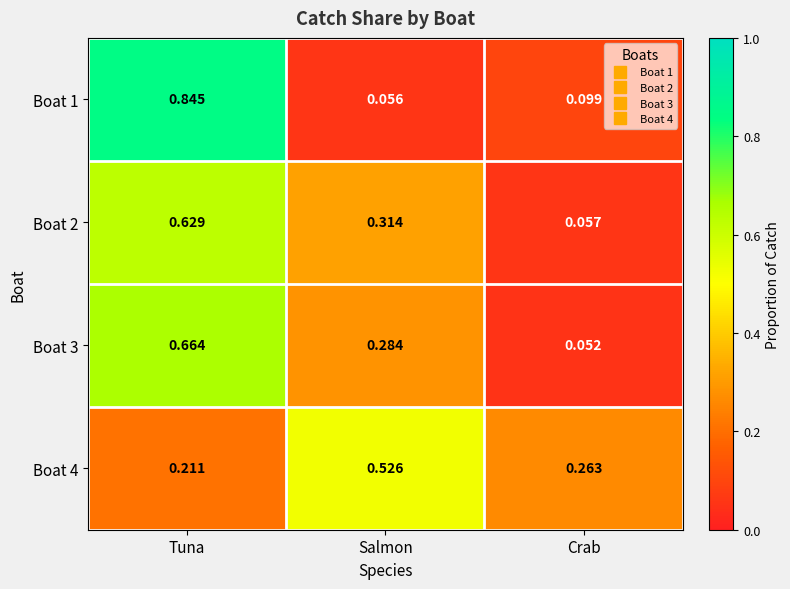

At which label is Boat 1 closest to 0?

Salmon